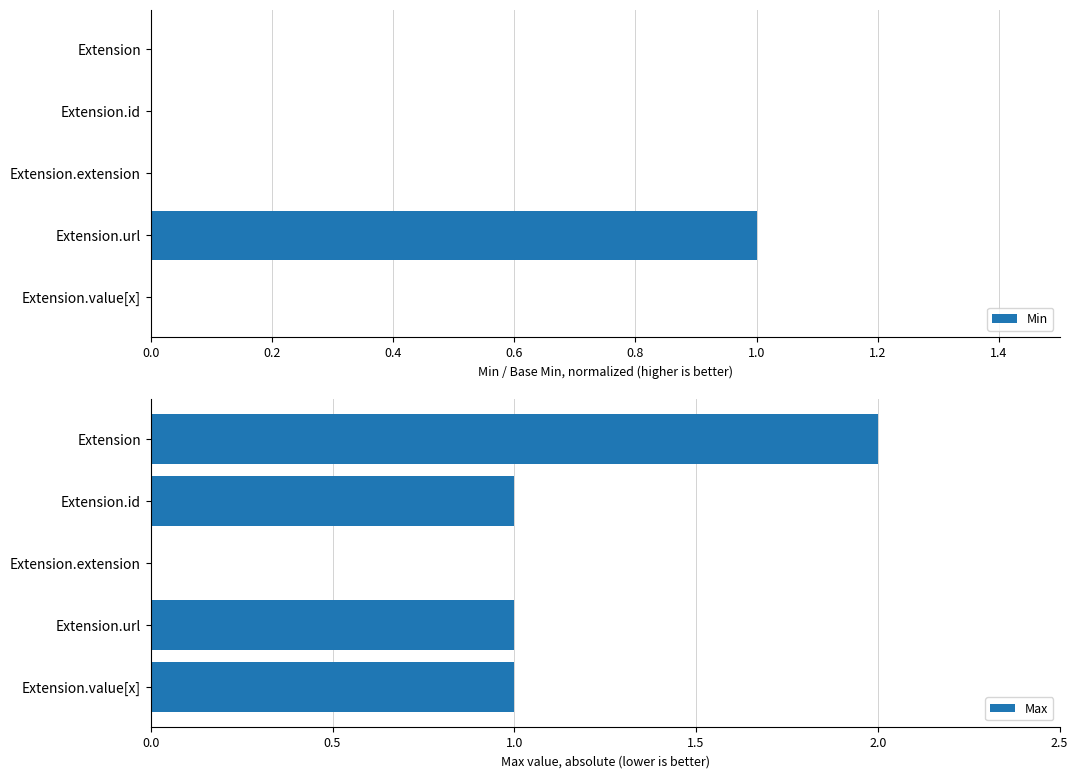

List the series in order of their peak value, highest first.

Max, Min